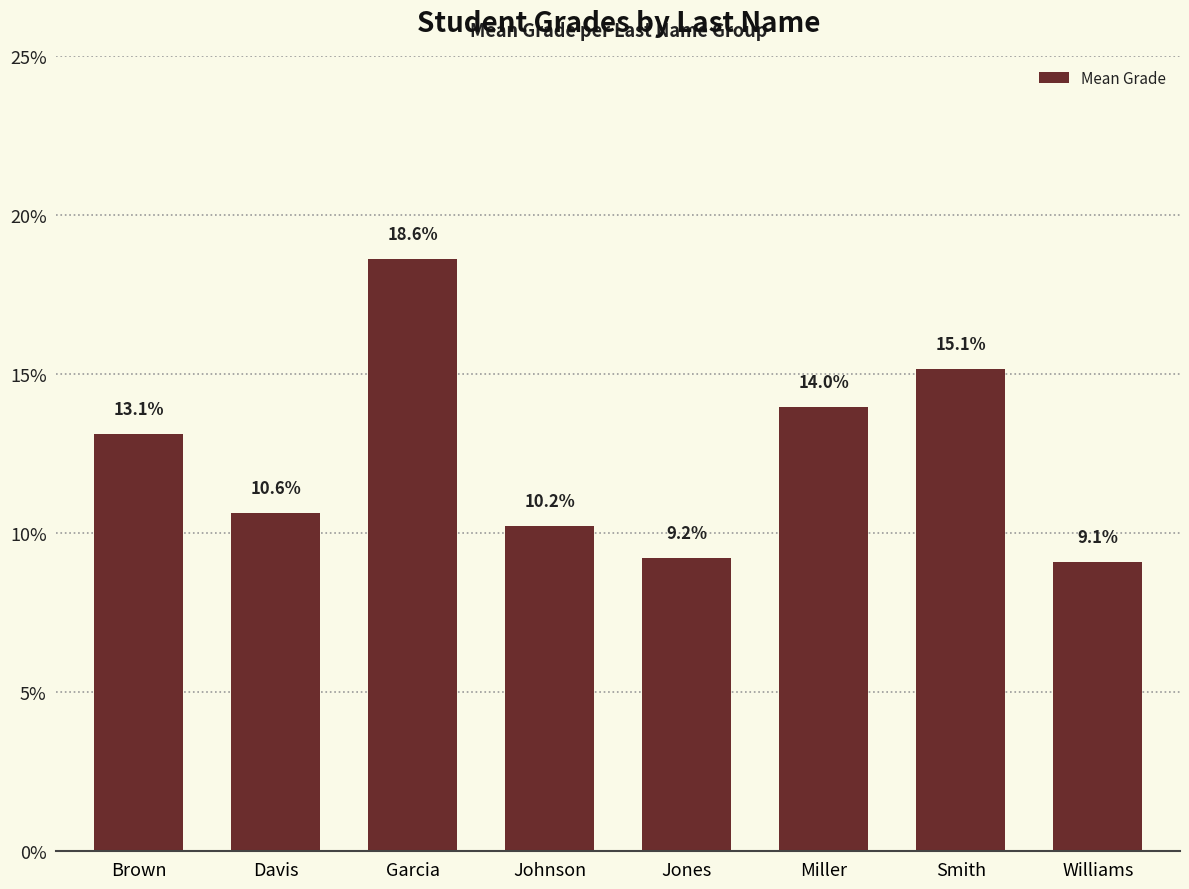

What is the minimum value shown in the chart?

9.1